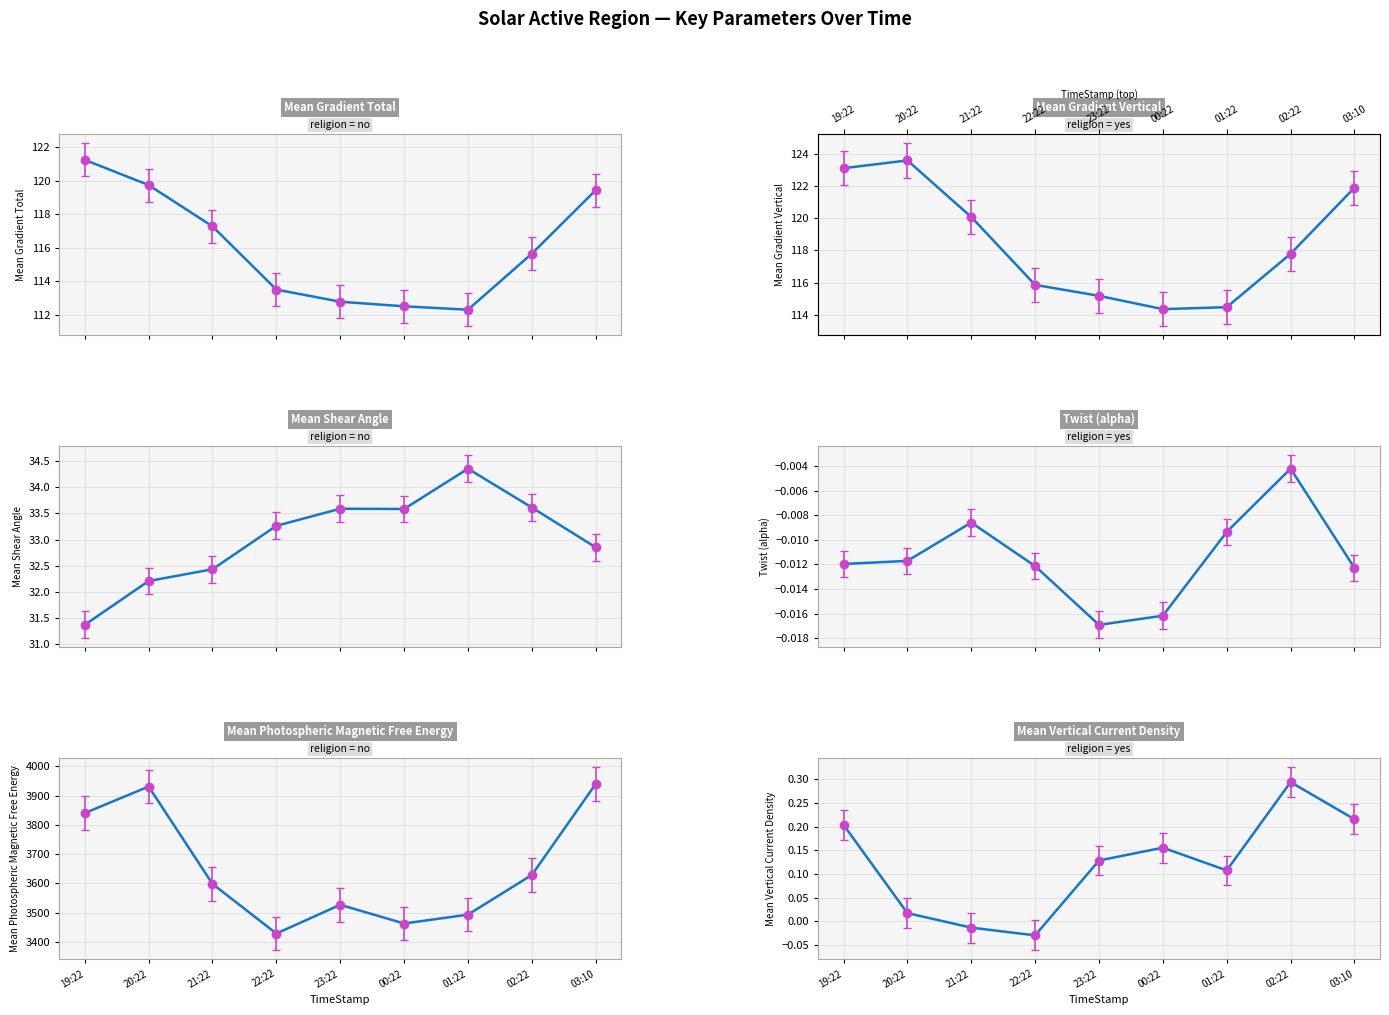

Is it true that Mean Gradient Total equals 112.5 at 00:22?

True